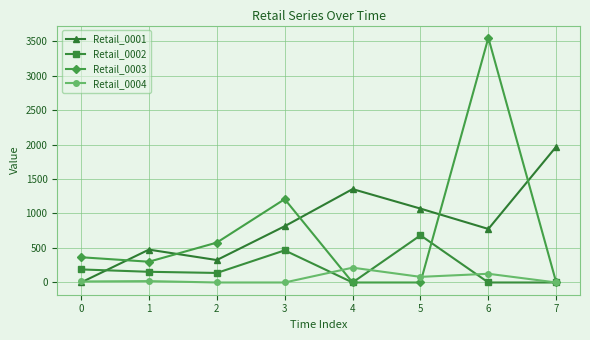

What is the total value across all series at 5?

1836.3